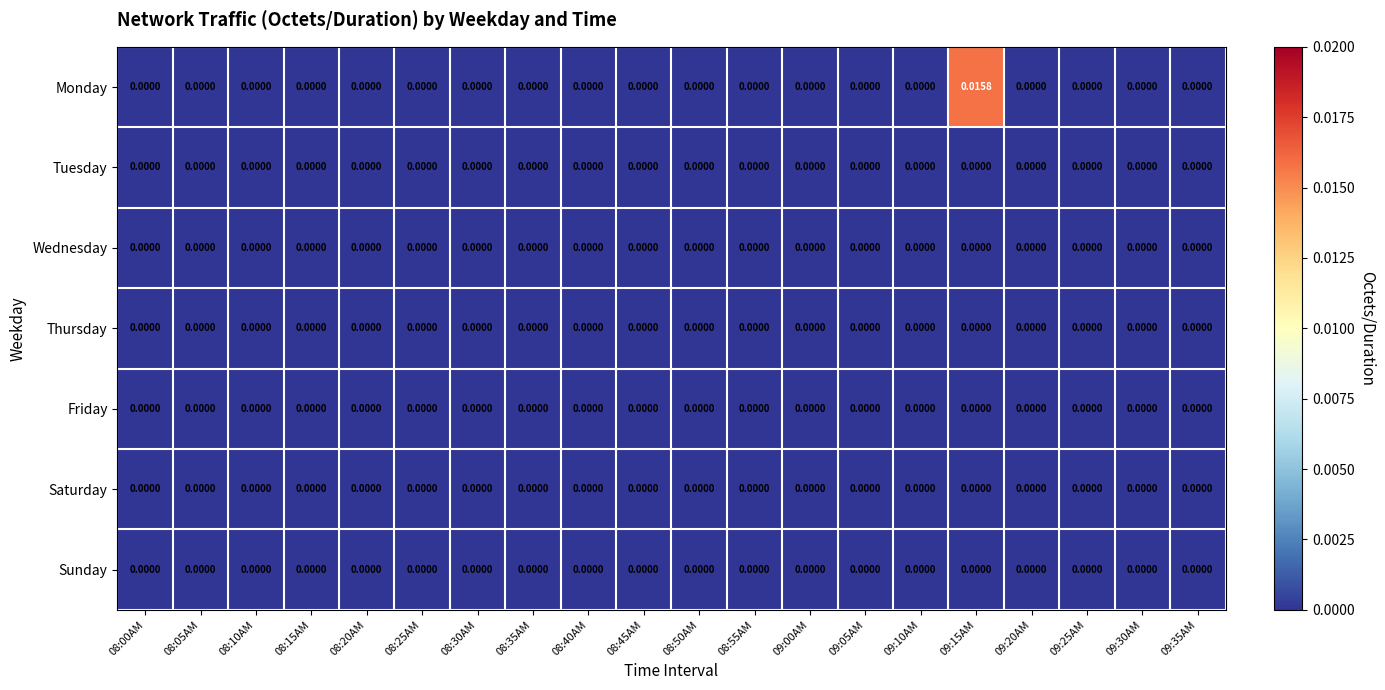

Which series has the largest range (max minus min)?

Monday